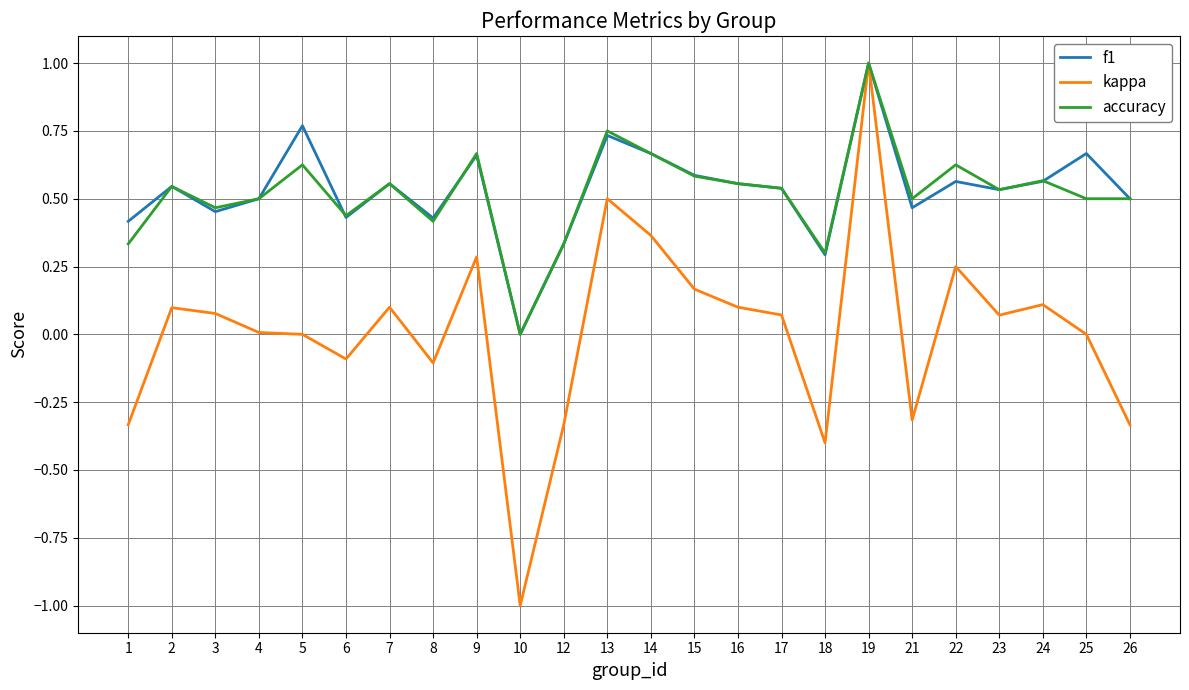

True or false: kappa has a value of 0.0 at 17.

False